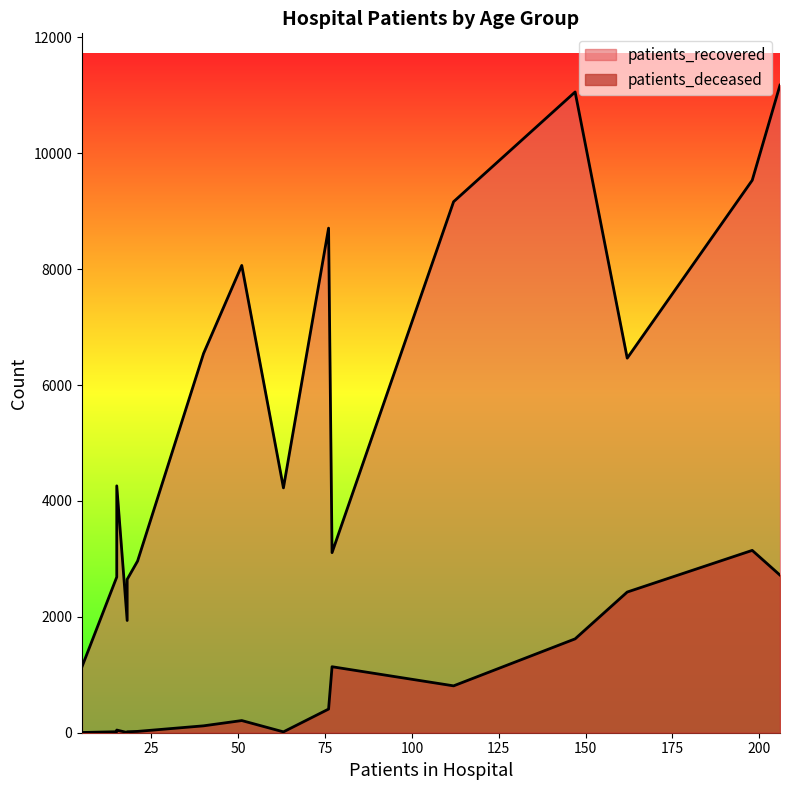

At how many categories does at least one series exceed 5858?

8